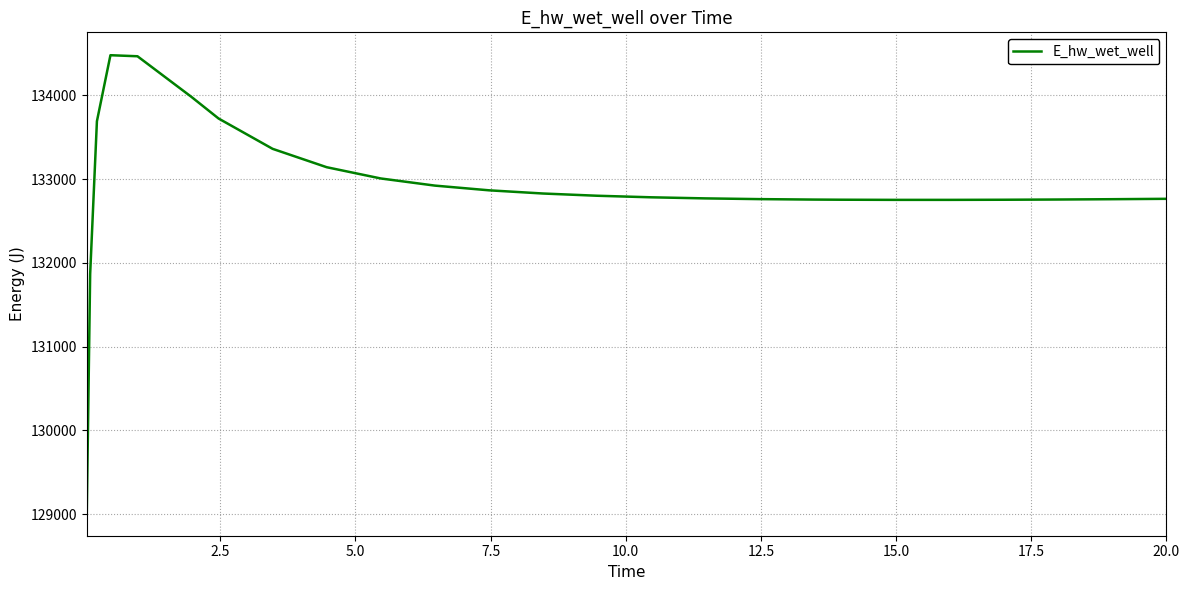

What is the difference between the maximum and minimum values?

5463.4